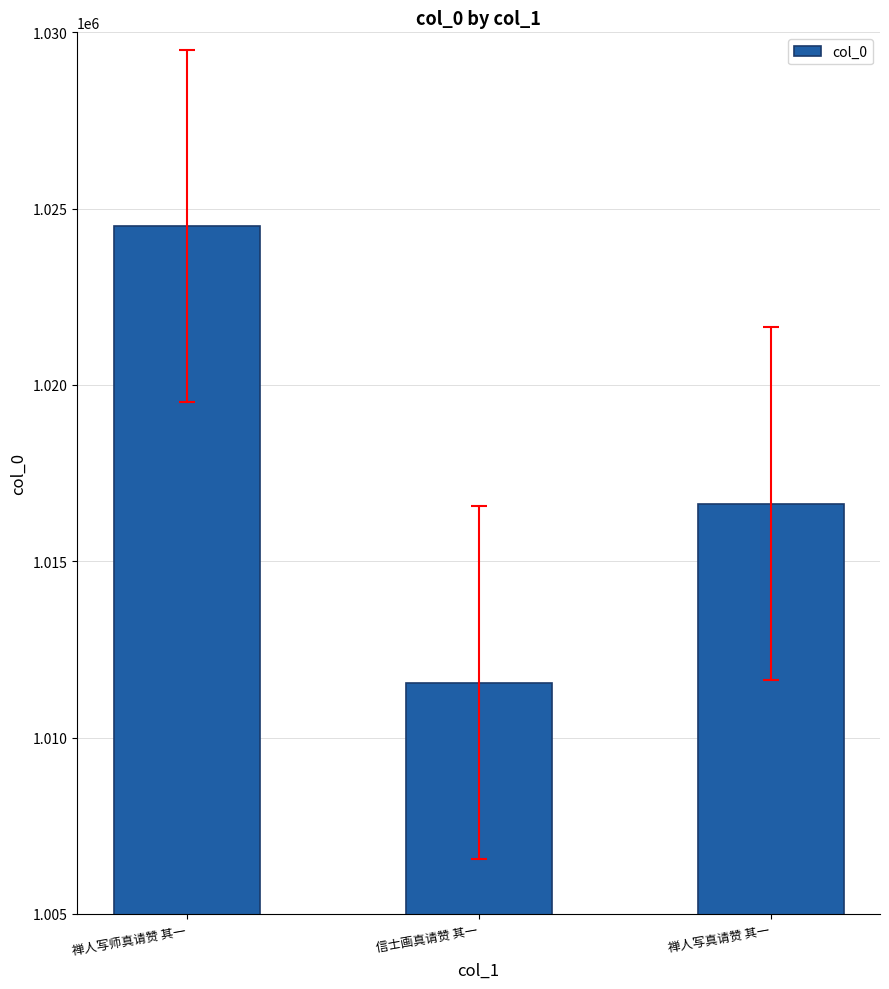

How many series are shown in this chart?

1